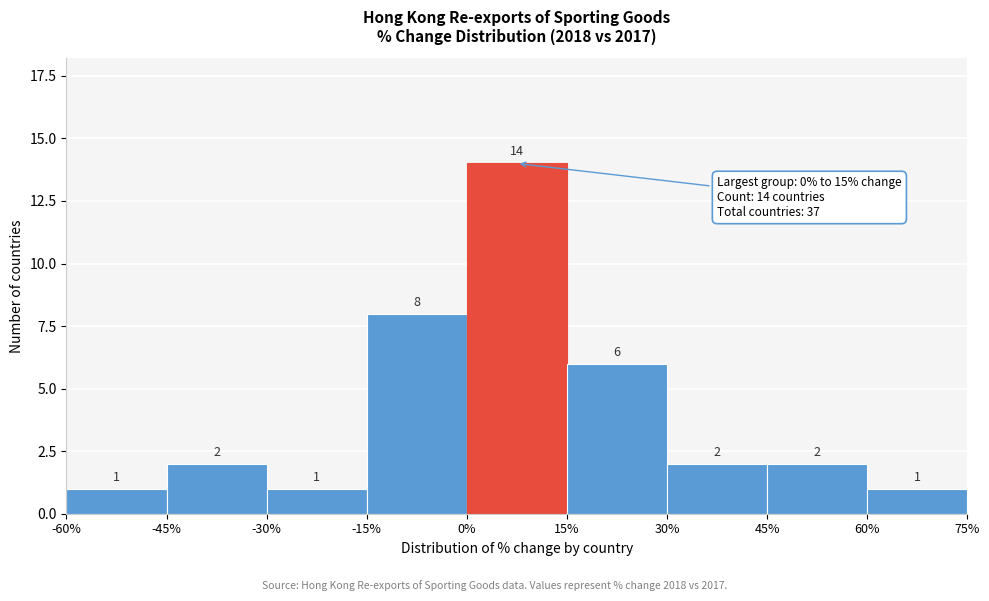

Reading left to right, list every bar in this chart as the range it spans on the x-axis followed by its height.

-60% to -45%: 1
-45% to -30%: 2
-30% to -15%: 1
-15% to 0%: 8
0% to 15%: 14
15% to 30%: 6
30% to 45%: 2
45% to 60%: 2
60% to 75%: 1